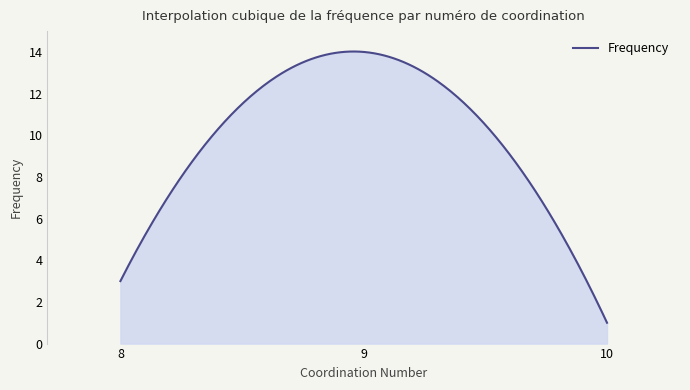

What is the greatest value displayed?

14.0